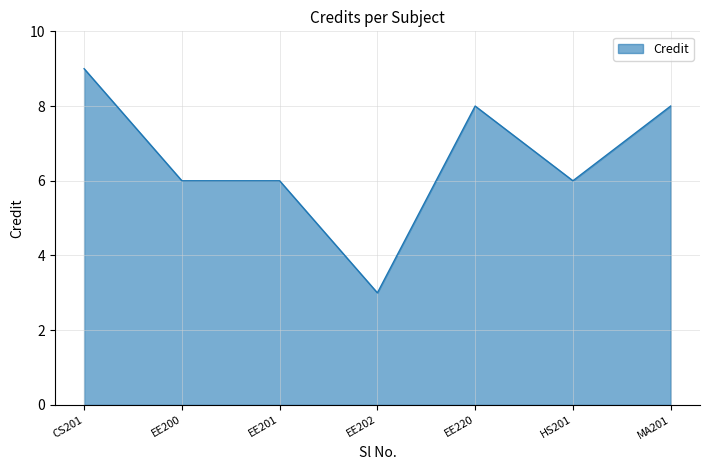

Is it true that the value at CS201 is 15?

False